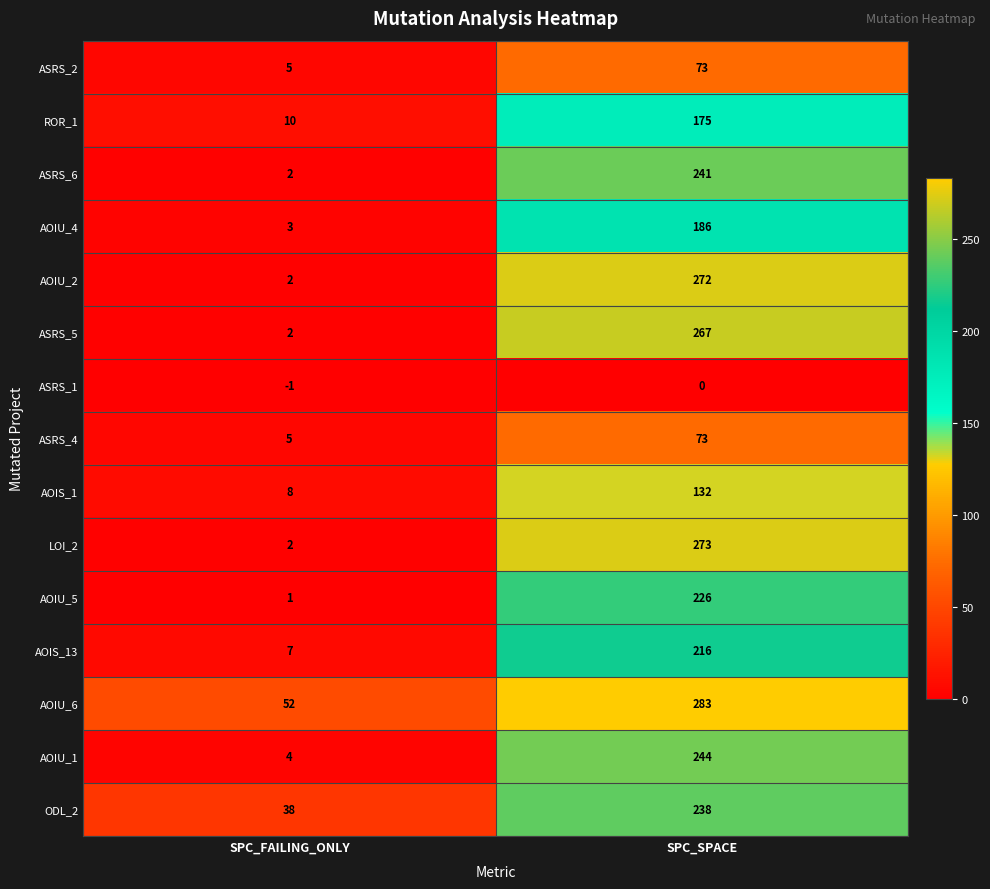

How many series are shown in this chart?

15